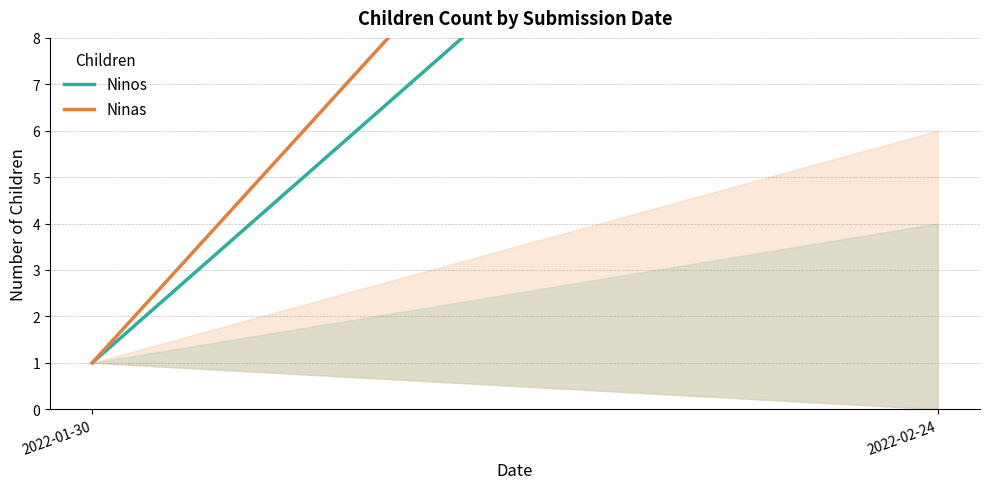

The Ninas series shows 0 at 2022-01-30. True or false?

False